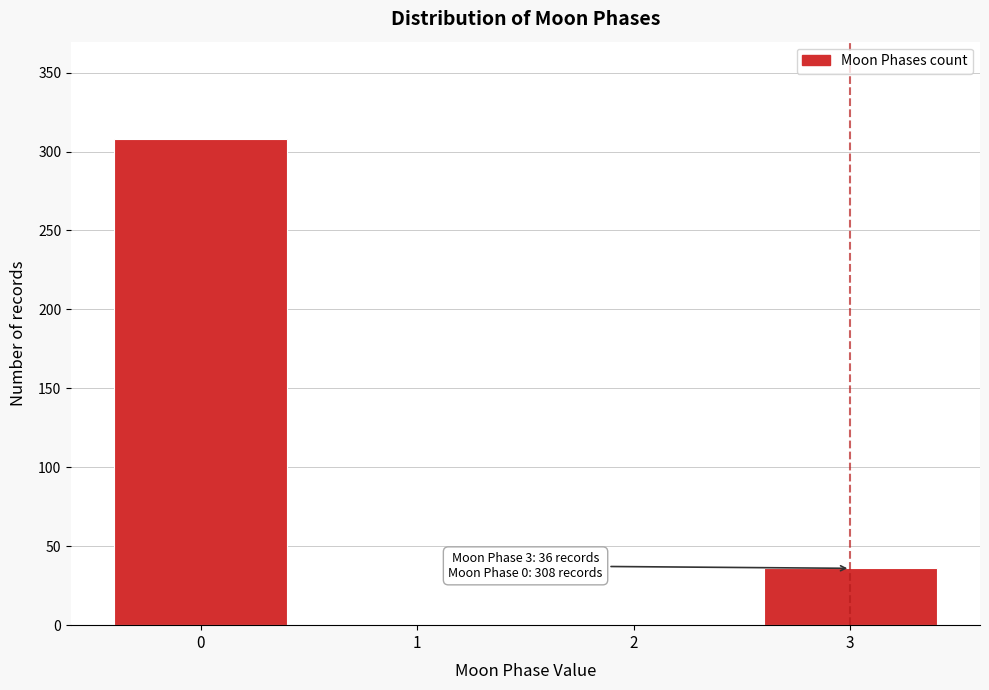

Which range on the x-axis has the tallest bar?

-0.5 to 0.5